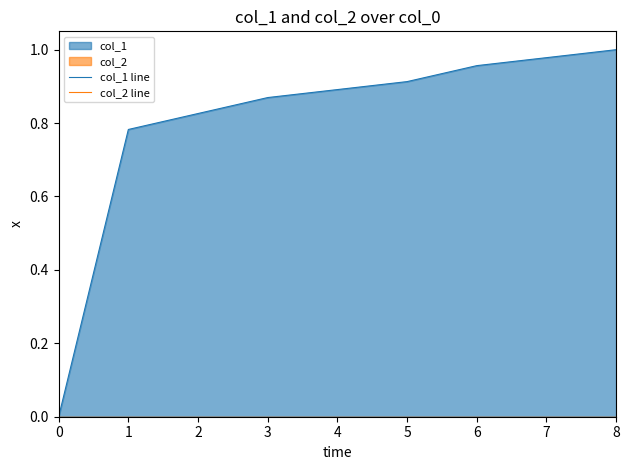

Which series has the widest spread of values?

col_1 line